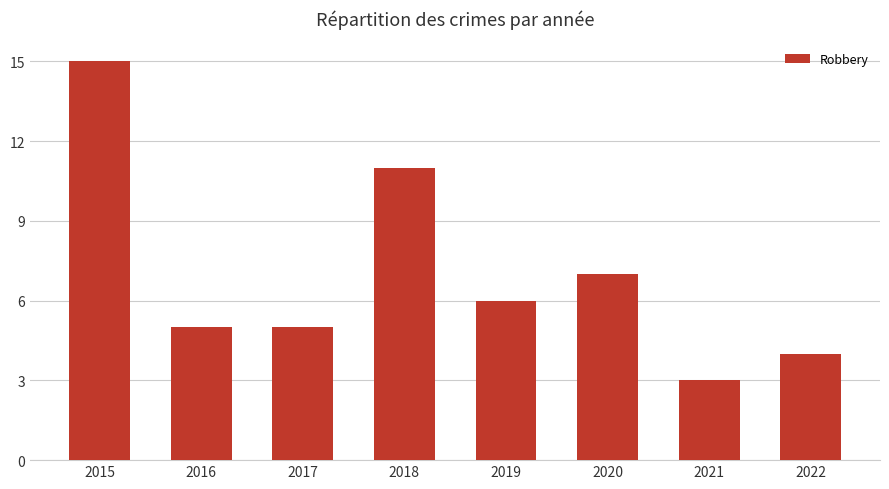

Does the chart contain stacked bars?

No